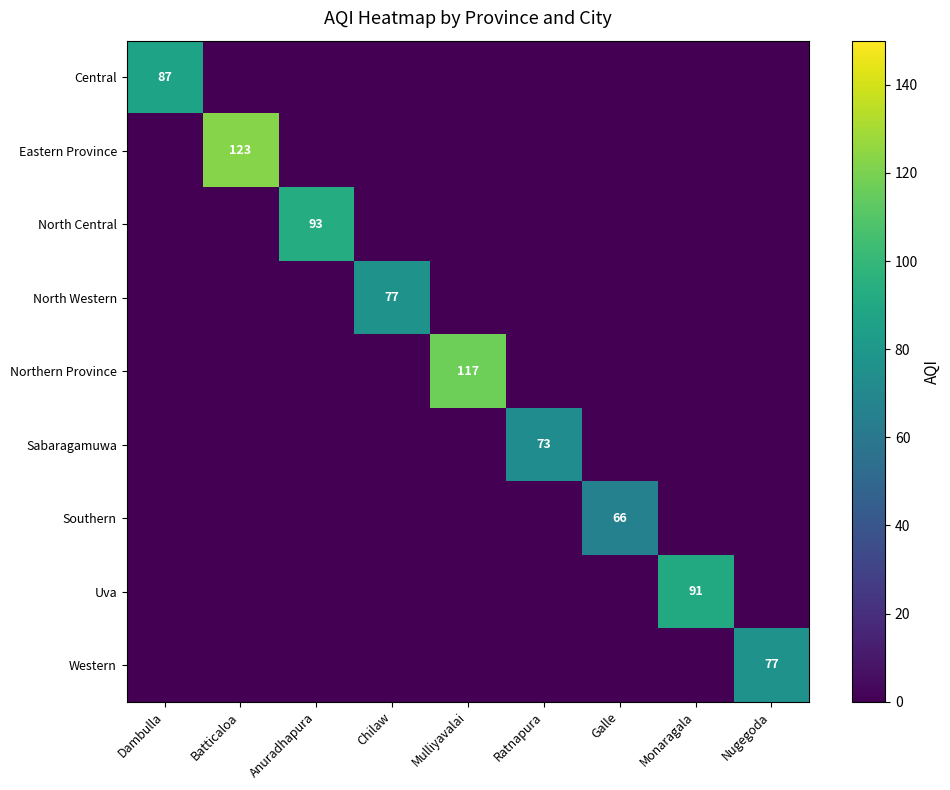

At which label does Sabaragamuwa reach its minimum?

Dambulla